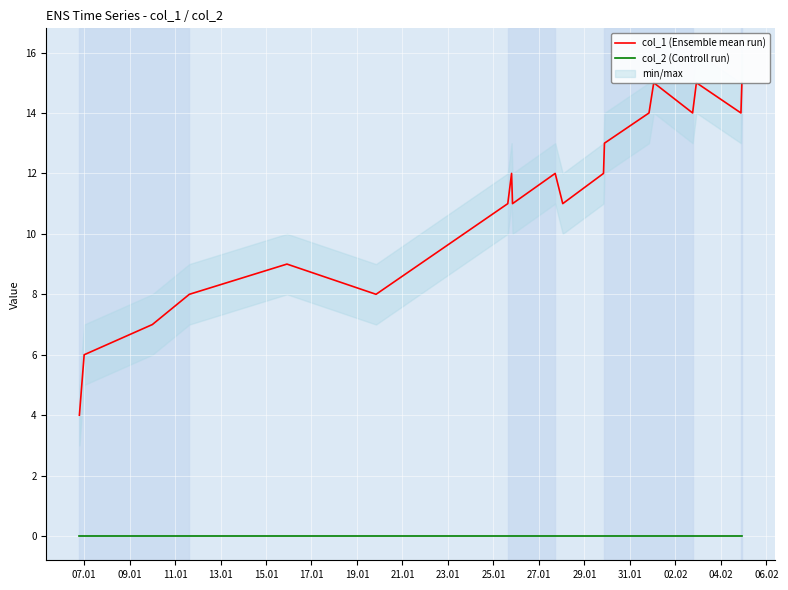

Reading left to right, extract all data points from this chart.

col_1 (Ensemble mean run): 4	6	7	8	9	8	11	12	11	12	11	12	13	14	15	14	15	14	15
col_2 (Controll run): 0	0	0	0	0	0	0	0	0	0	0	0	0	0	0	0	0	0	0